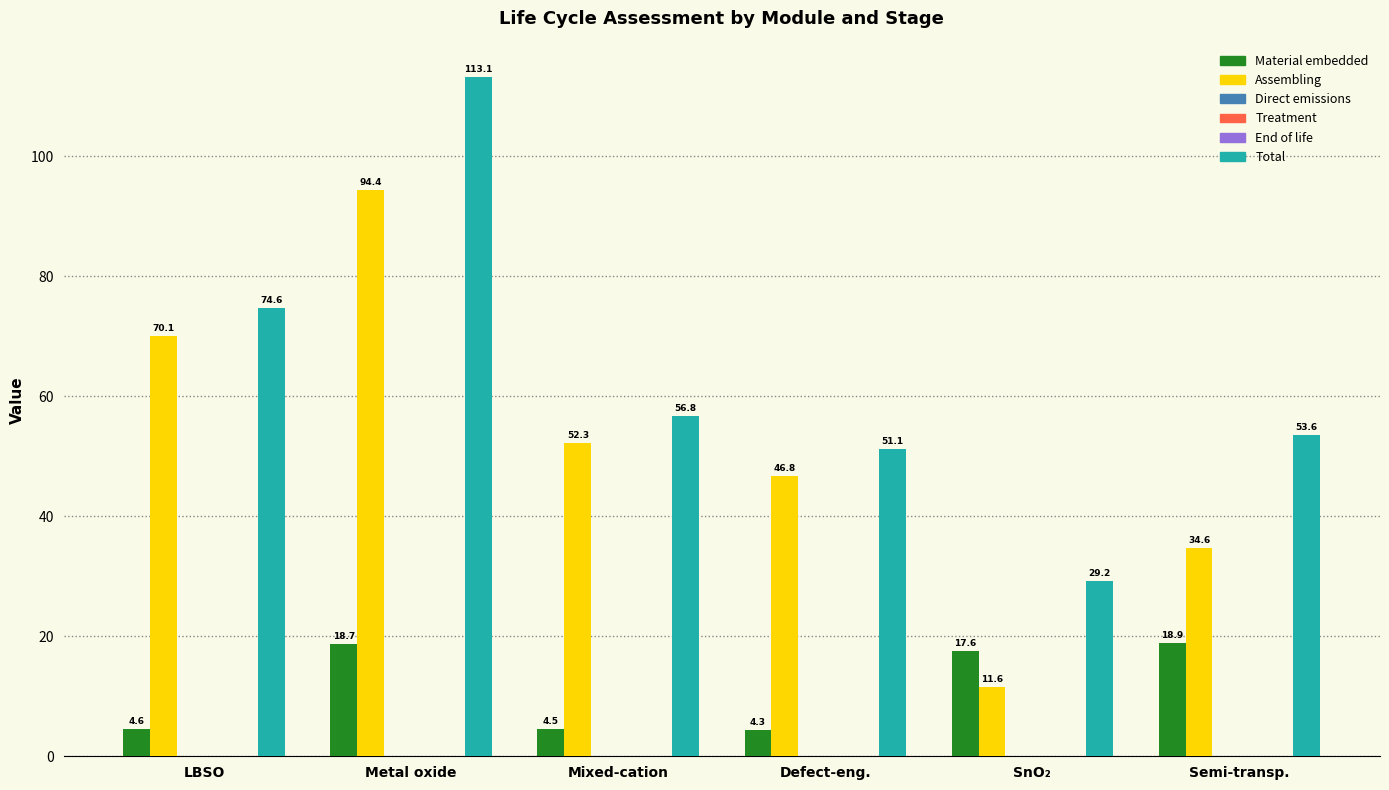

Count the number of categories in the chart.

6